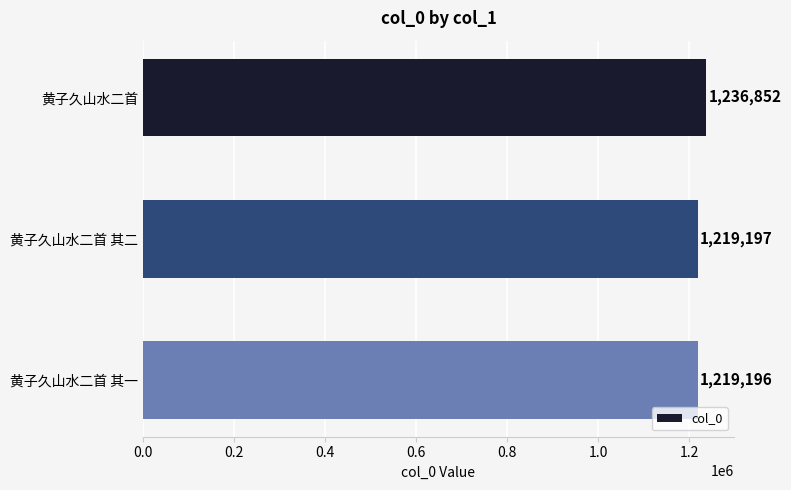

Count the number of data series in this chart.

1